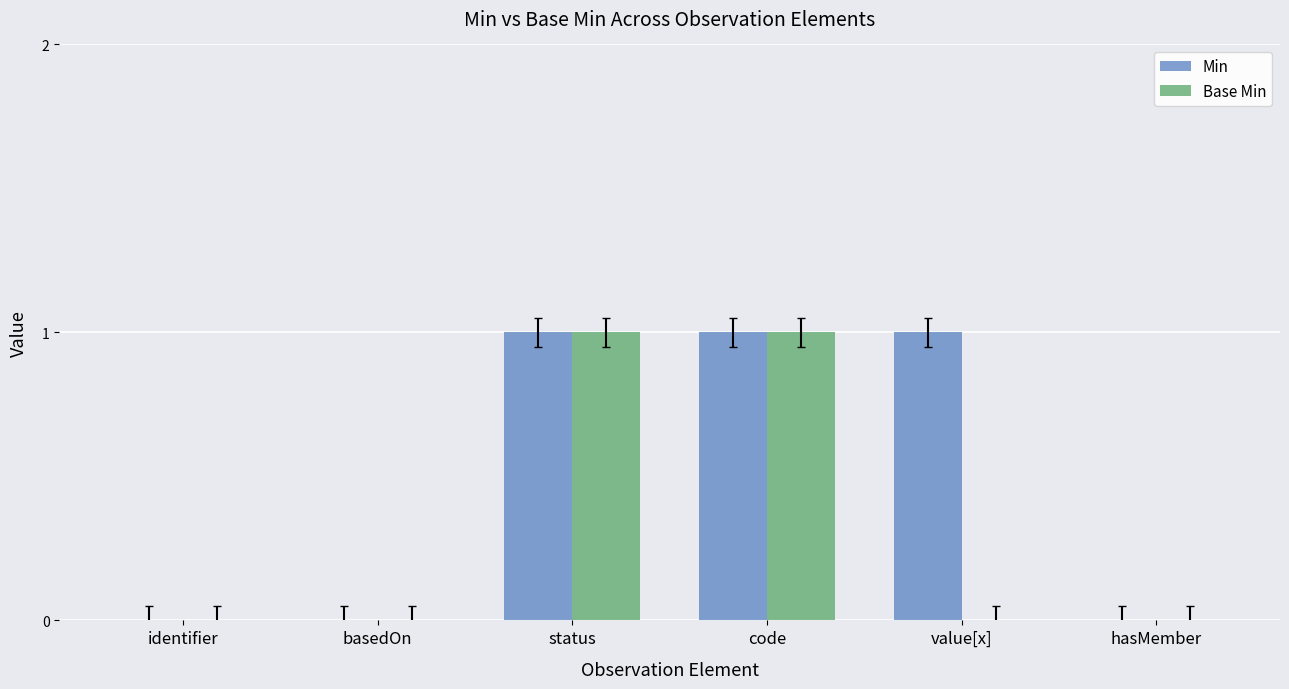

What are all the series names shown in the legend?

Min, Base Min